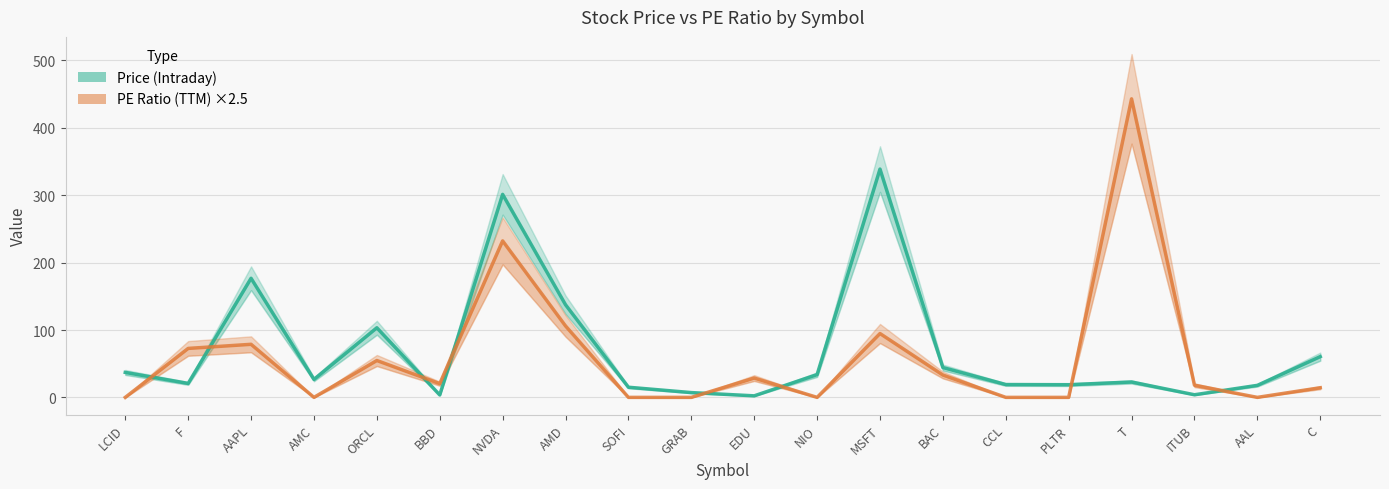

Which series ends up on top after the final intersection of PE Ratio (TTM) ×2.5 and Price (Intraday)?

Price (Intraday)